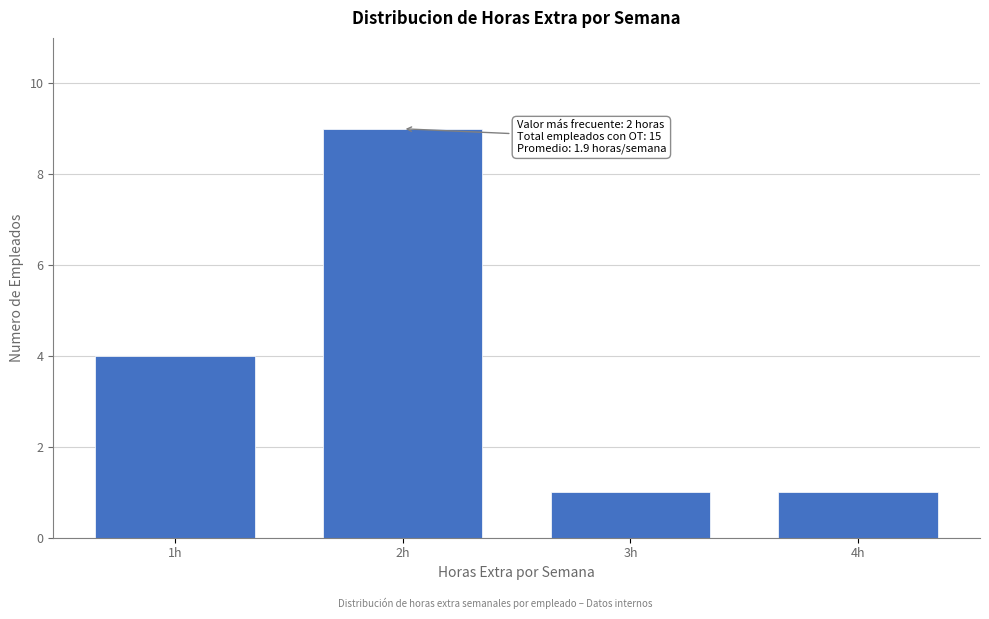

Reading right to left, what are all the values shown in this chart?

1	1	9	4